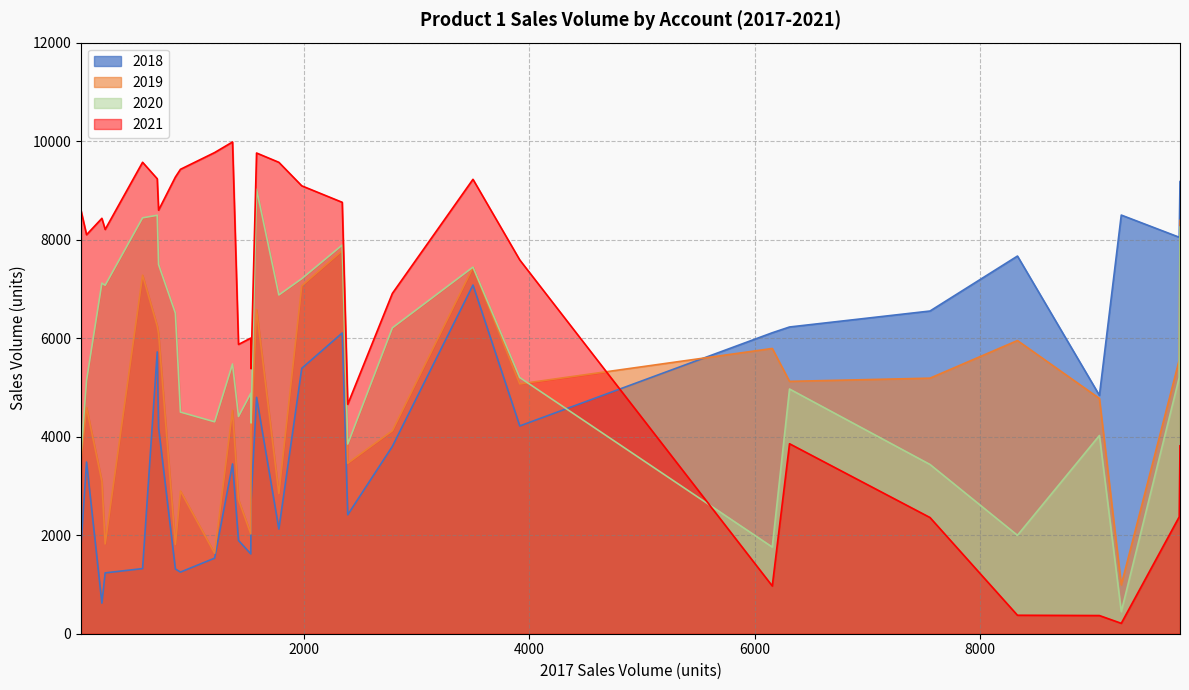

What is the sum of the 2021 values at MB 3 and SB 1?

18329